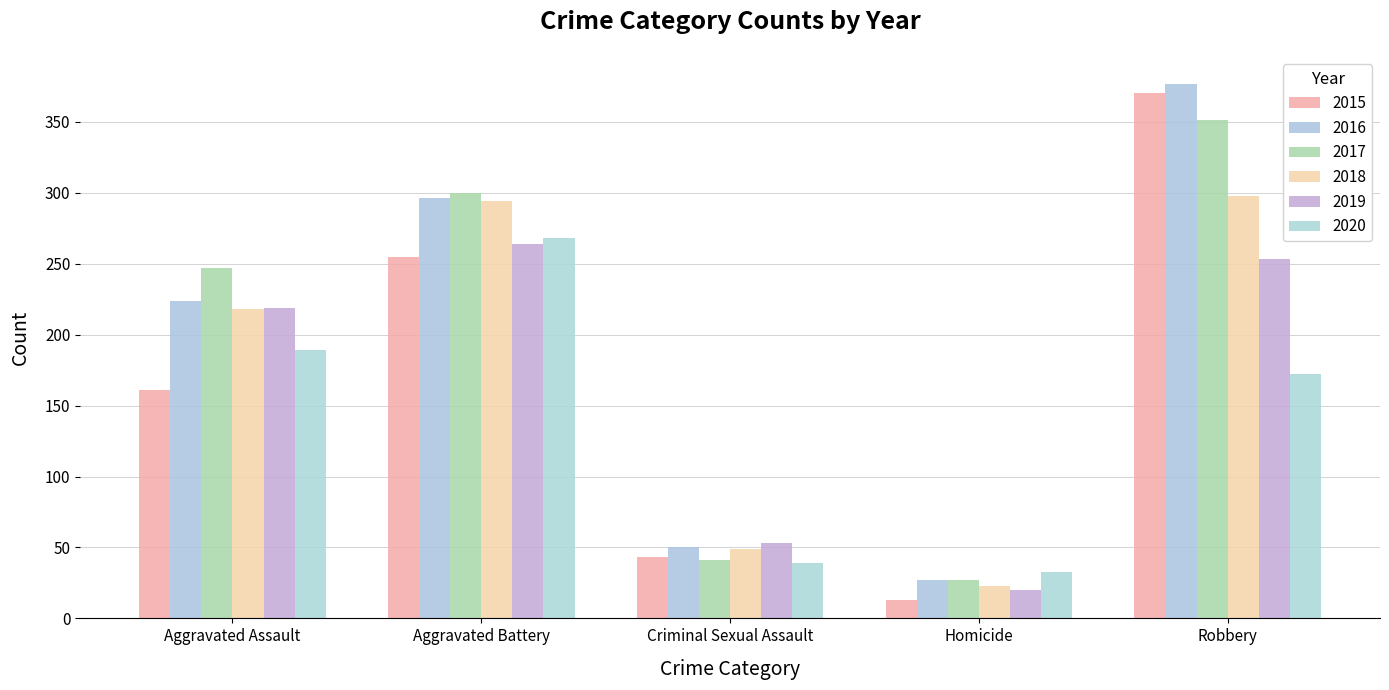

Is the value of 2020 at Homicide greater than the value of 2018 at Criminal Sexual Assault?

No